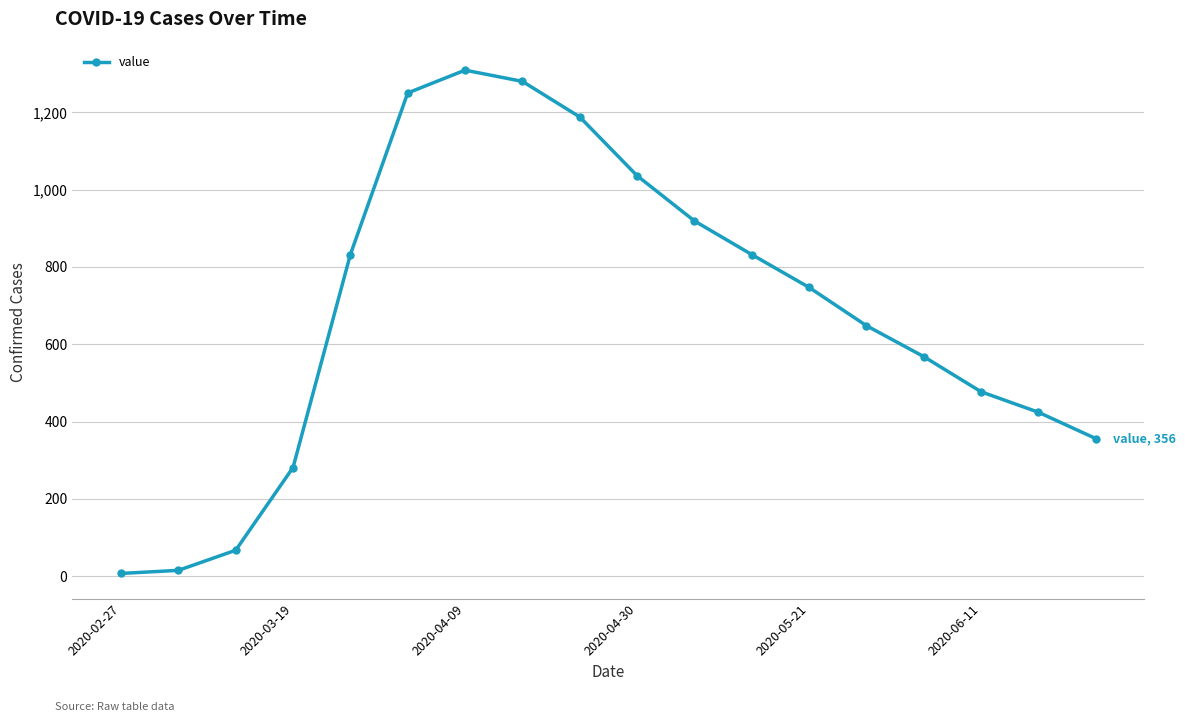

What is the difference between the maximum and second lowest values?

1294